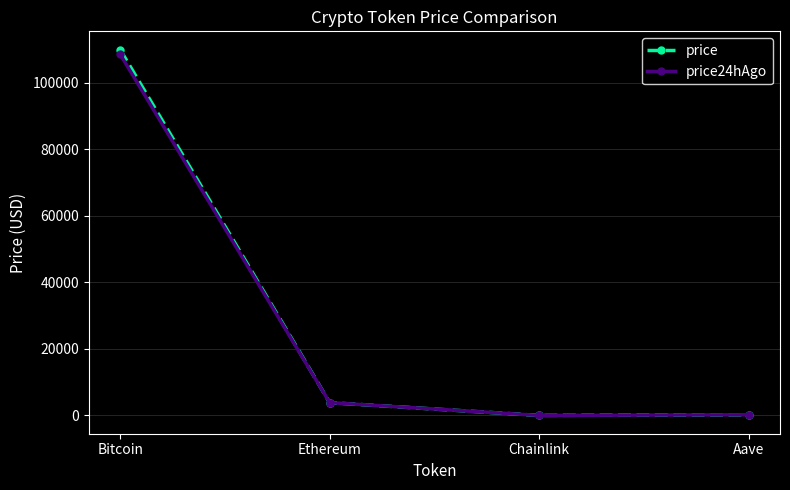

Which series has the largest range (max minus min)?

price